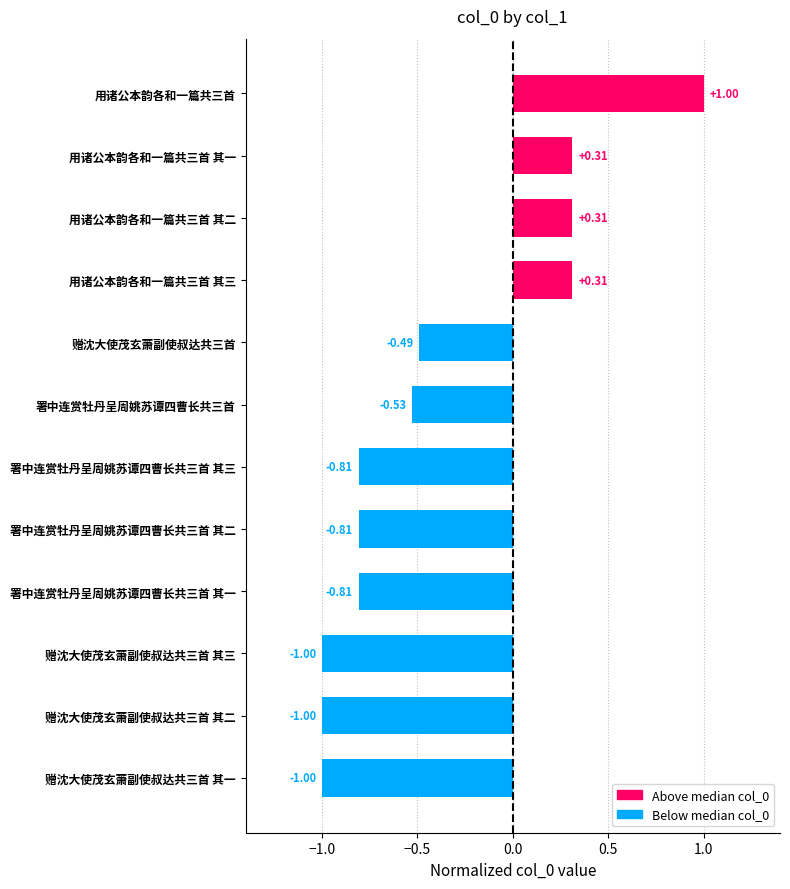

What is the average value?

-0.4